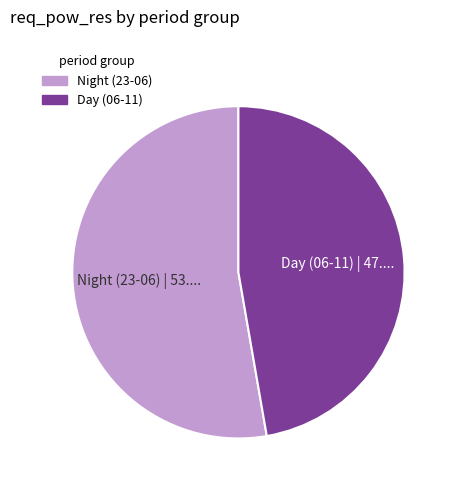

Is there any slice that represents more than half of the pie?

Yes